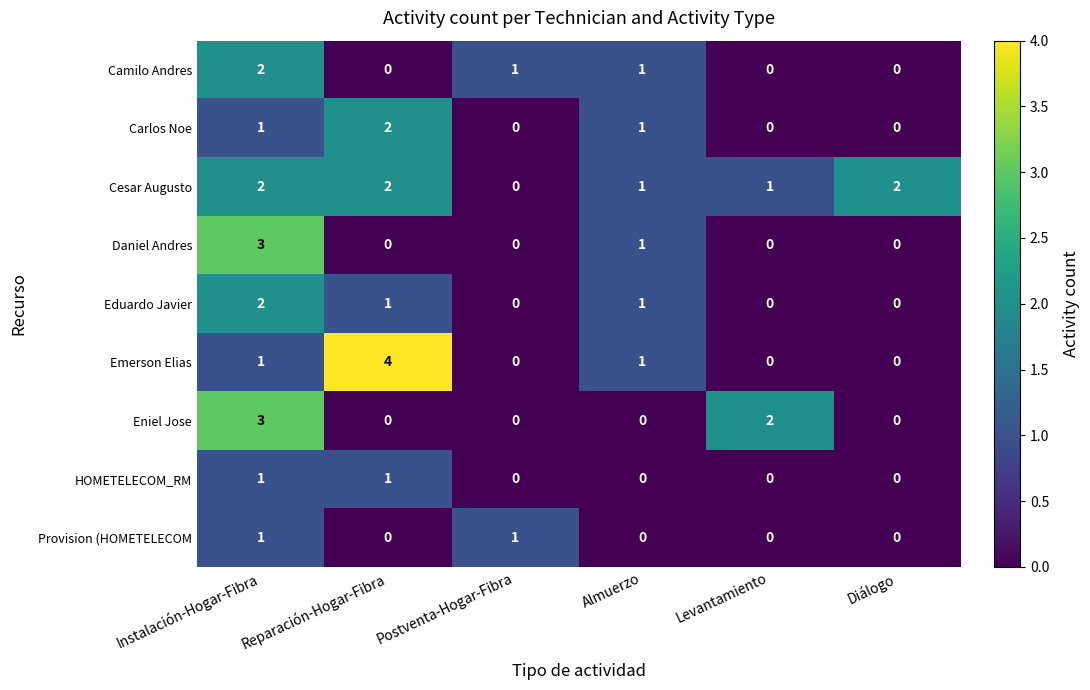

Which series has the largest range (max minus min)?

Emerson Elias